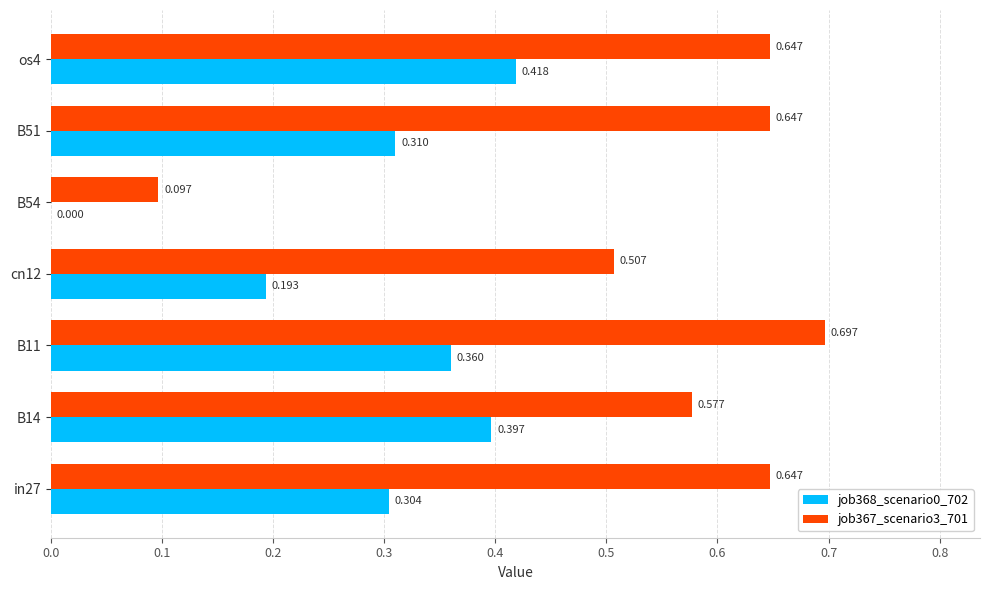

Is the value of job368_scenario0_702 at B51 greater than the value of job367_scenario3_701 at B11?

No